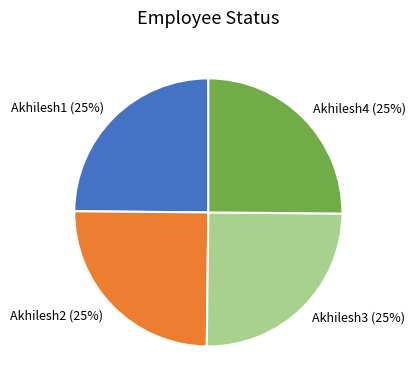

Is it true that Akhilesh3 is 13% of the pie?

False